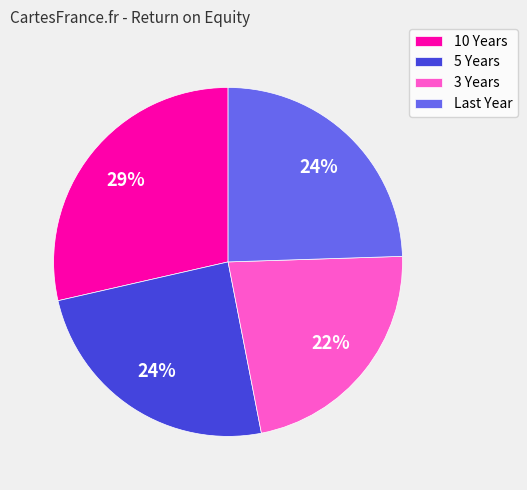

Is 3 Years the majority of the pie?

No